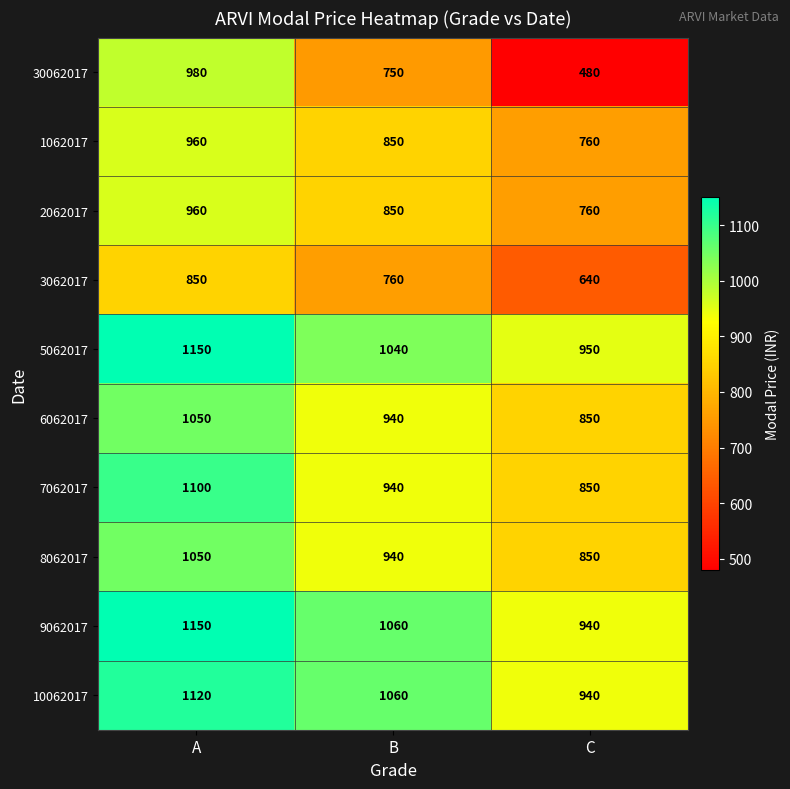

Reading left to right, list all the values displayed in this chart.

30062017: A=980	B=750	C=480
1062017: A=960	B=850	C=760
2062017: A=960	B=850	C=760
3062017: A=850	B=760	C=640
5062017: A=1150	B=1040	C=950
6062017: A=1050	B=940	C=850
7062017: A=1100	B=940	C=850
8062017: A=1050	B=940	C=850
9062017: A=1150	B=1060	C=940
10062017: A=1120	B=1060	C=940